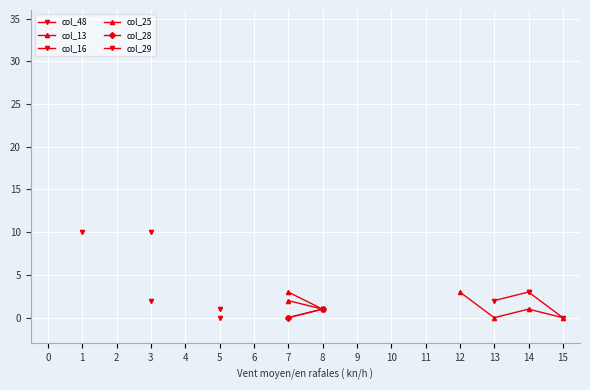

Rank the series at 7 from highest to lowest value.

col_48, col_13, col_16, col_25, col_28, col_29